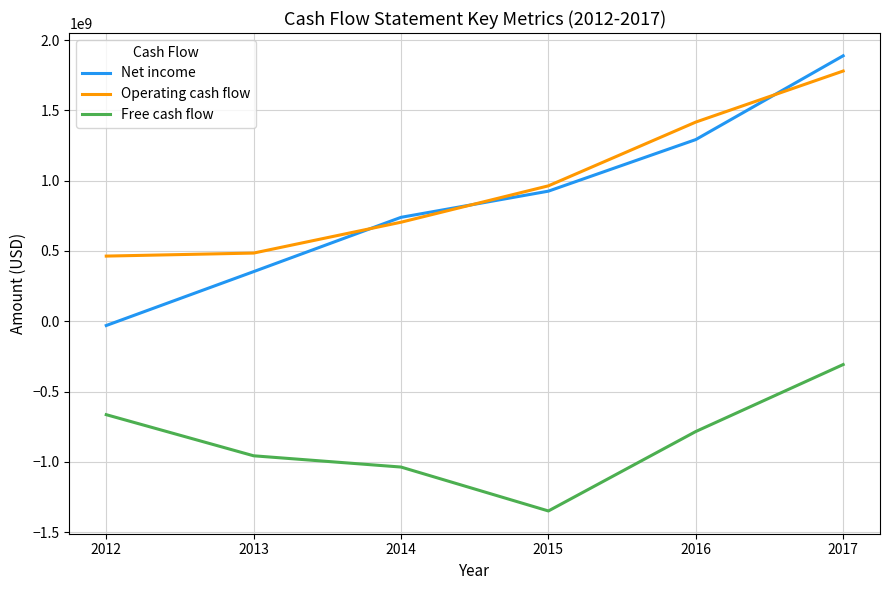

Does the chart have visible grid lines?

Yes